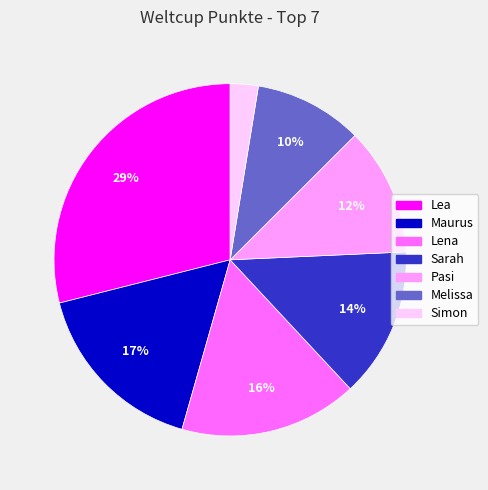

Is Lena the majority of the pie?

No